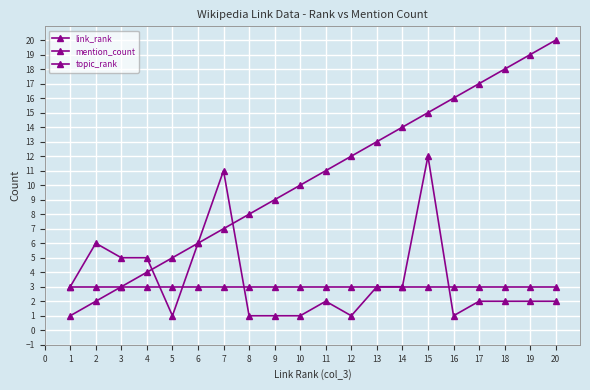

The value of topic_rank at 12 is 3. True or false?

True